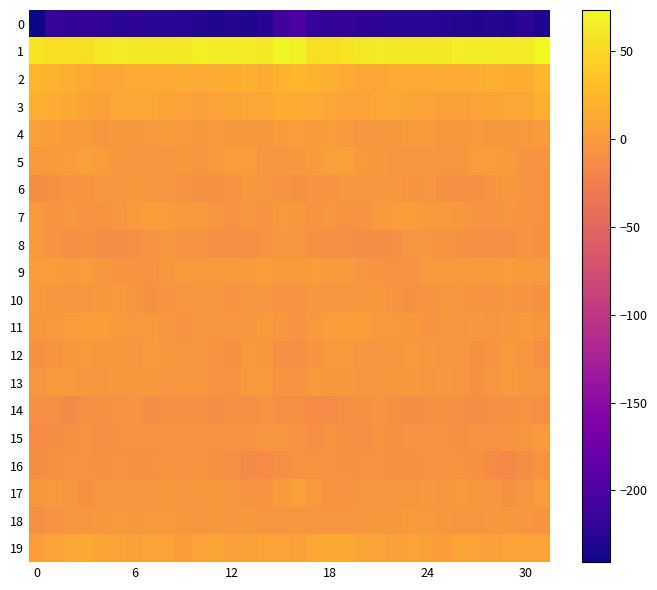

Reading left to right, list all the values displayed in this chart.

0: -240.8	-216.3	-220.3	-219.2	-220.6	-223.7	-223.2	-224.4	-223.7	-225.8	-228.6	-229.7	-228.5	-230.3	-226.8	-209.2	-202.2	-216.5	-220.4	-218.6	-222.6	-222.8	-224.2	-223.9	-223.9	-227.0	-229.4	-229.7	-228.6	-230.4	-223.5	-232.0
1: 58.5	54.6	55.1	55.6	60.5	62.4	61.9	61.5	61.7	61.3	65.2	64.5	63.9	63.5	61.8	70.3	66.7	56.0	54.8	57.6	61.4	63.0	61.2	62.1	61.6	62.1	65.4	63.7	64.4	62.5	62.9	73.4
2: 22.1	20.1	19.1	14.2	11.9	9.8	13.4	13.8	14.0	15.4	14.4	15.0	16.8	17.0	15.5	20.4	23.7	20.9	17.1	13.6	10.3	11.3	13.7	14.1	14.3	15.2	14.2	15.6	17.4	16.3	16.2	23.0
3: 18.7	14.8	12.3	8.9	5.9	10.7	11.6	10.4	8.4	6.4	4.1	6.9	9.0	9.7	9.9	16.6	16.8	13.7	11.6	6.9	7.3	11.4	11.8	9.3	7.8	5.3	4.8	8.0	9.1	9.8	11.8	18.5
4: 4.2	2.3	0.4	0.2	-3.0	-1.8	-2.6	-0.9	0.7	-1.3	-2.2	-1.3	-1.5	-2.5	-1.5	1.0	2.0	0.9	1.1	-1.4	-3.0	-1.8	-2.4	0.1	0.0	-1.8	-2.0	-1.0	-2.3	-2.0	-0.7	0.2
5: -1.1	-0.2	2.1	4.6	1.3	-1.8	-3.3	-4.3	-4.0	-2.6	-4.0	-0.5	1.8	1.2	-3.7	-4.7	-1.8	0.6	3.5	3.9	-0.4	-2.4	-3.8	-4.6	-2.9	-3.4	-3.4	1.1	1.8	-0.0	-5.3	-6.2
6: -11.5	-8.5	-5.4	-5.8	-2.4	-4.2	-2.5	-4.5	-4.8	-6.7	-8.6	-8.8	-6.9	-2.3	-4.2	-6.3	-8.6	-5.9	-6.3	-4.1	-3.1	-3.9	-2.6	-5.5	-4.7	-7.8	-9.1	-8.2	-5.3	-2.0	-6.1	-7.5
7: -0.8	-6.3	-3.9	-5.7	-6.9	-2.9	0.2	2.4	1.8	-0.8	-1.1	-4.9	-6.8	-4.3	-5.7	-1.4	-2.6	-5.8	-3.7	-7.0	-5.5	-1.4	1.5	2.3	0.7	-0.6	-2.5	-6.0	-5.7	-4.8	-6.0	-6.8
8: -0.7	-6.3	-10.5	-8.8	-11.5	-11.7	-10.6	-6.2	-3.7	-5.2	-7.3	-9.3	-9.2	-9.2	-6.6	-3.0	-2.7	-8.5	-9.9	-9.6	-11.6	-11.4	-9.5	-4.6	-4.1	-5.8	-8.2	-9.3	-9.0	-8.9	-6.1	-8.4
9: 1.4	2.1	0.2	1.5	-2.5	-5.6	-5.5	-7.2	-2.4	0.8	-0.3	-0.5	-1.3	0.9	1.9	0.0	-0.0	1.4	0.2	0.7	-4.4	-5.4	-7.0	-5.6	-0.8	0.8	-0.5	-0.5	-1.2	1.8	0.7	-0.6
10: -1.0	-3.6	-3.7	-4.1	-2.6	-1.4	-3.8	-7.8	-6.4	-4.8	-3.1	-5.1	-6.0	-4.3	-4.0	-5.7	-5.8	-4.4	-3.9	-3.8	-1.9	-2.0	-5.7	-7.8	-5.7	-3.6	-3.7	-5.3	-5.9	-3.7	-5.7	-7.6
11: -2.8	-1.1	2.1	2.6	2.4	0.2	-1.0	-0.8	-4.3	-5.7	-4.1	-3.0	-2.8	-3.1	0.5	-2.8	-5.7	-0.7	2.6	2.5	2.2	-1.3	-0.4	-2.0	-5.3	-4.8	-3.9	-2.3	-3.3	-1.8	-0.0	-3.1
12: -8.0	-6.3	-2.1	-0.4	-2.6	-2.5	-3.5	-1.0	-1.8	-4.3	-4.8	-6.7	-8.2	-0.5	-2.2	-10.4	-11.3	-6.0	-1.3	-0.6	-3.0	-3.1	-2.6	-0.7	-2.7	-4.8	-5.0	-8.3	-5.3	0.2	-5.0	-10.7
13: -4.6	-0.9	-1.3	-2.1	-4.0	-2.7	-2.1	-2.0	-4.0	-3.2	-3.3	-7.3	-7.6	-1.0	-0.3	-5.7	-5.8	-1.3	-1.9	-2.6	-4.2	-2.0	-2.2	-2.4	-4.3	-2.6	-5.1	-8.1	-5.0	0.1	-1.9	-5.1
14: -9.9	-10.9	-13.8	-10.1	-8.3	-6.6	-6.3	-11.6	-11.2	-9.0	-9.1	-11.4	-10.9	-9.5	-6.5	-9.2	-10.9	-12.6	-12.7	-9.2	-8.1	-5.7	-8.5	-12.3	-10.3	-8.6	-10.1	-11.4	-10.5	-8.3	-6.5	-9.9
15: -13.3	-12.1	-8.4	-7.2	-9.1	-7.8	-7.5	-6.4	-5.6	-7.0	-7.4	-6.7	-5.5	-6.6	-3.8	-3.7	-7.6	-10.6	-7.2	-8.0	-9.2	-6.8	-7.8	-5.6	-6.3	-6.8	-7.9	-5.3	-6.6	-5.5	-3.1	0.3
16: -12.4	-8.4	-6.8	-7.5	-8.6	-6.5	-7.9	-8.6	-6.9	-6.4	-5.3	-8.0	-11.0	-15.0	-13.2	-10.3	-6.4	-6.7	-6.9	-8.3	-7.4	-6.7	-8.7	-7.9	-6.6	-5.4	-6.6	-8.6	-12.7	-15.3	-11.8	-7.0
17: -1.6	-1.4	-4.7	-7.6	-3.9	-4.0	-3.1	-4.0	-2.5	-3.9	-1.6	-1.9	-3.2	-6.7	-6.5	0.1	3.9	-1.1	-6.8	-6.4	-3.2	-4.0	-3.8	-3.4	-2.5	-3.4	-1.3	-2.3	-3.8	-7.9	-4.8	1.1
18: -9.4	-6.3	-4.6	-3.5	-2.6	-1.1	-2.5	-0.5	-0.4	-1.7	-2.8	-2.5	-3.3	-2.1	-3.0	-4.6	-4.2	-4.4	-4.6	-3.1	-1.9	-1.6	-2.2	-0.2	-0.4	-2.2	-2.7	-3.1	-2.5	-2.3	-3.7	-5.2
19: 2.6	7.7	11.6	13.2	9.4	8.1	4.9	5.9	7.3	2.6	6.8	8.6	4.4	5.2	8.1	6.2	5.3	9.9	12.5	12.2	8.5	7.1	4.5	7.1	5.5	3.4	8.4	7.1	3.8	7.0	8.0	6.1